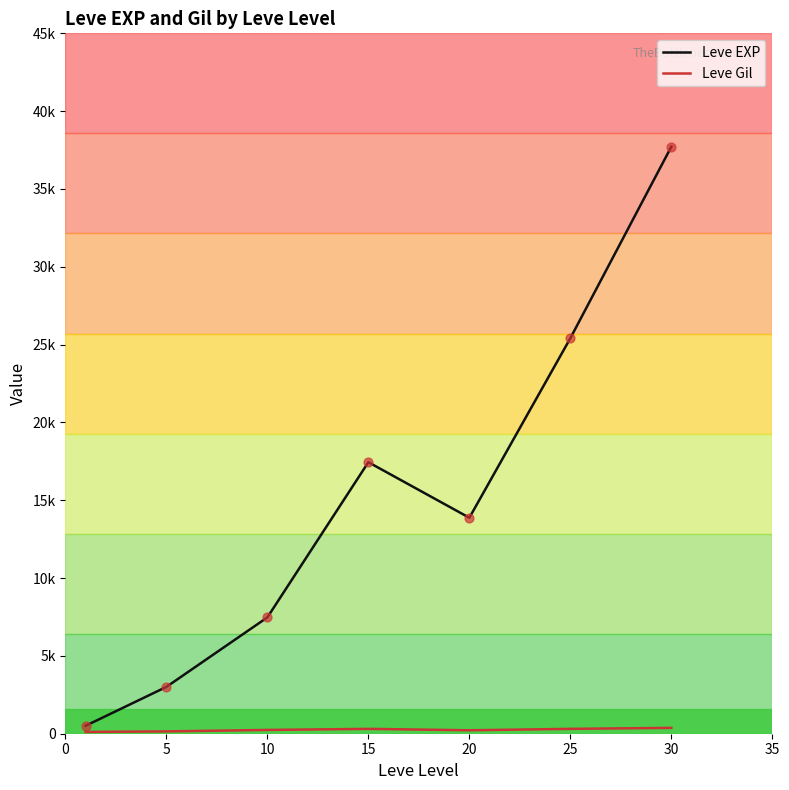

Does the chart have visible grid lines?

No